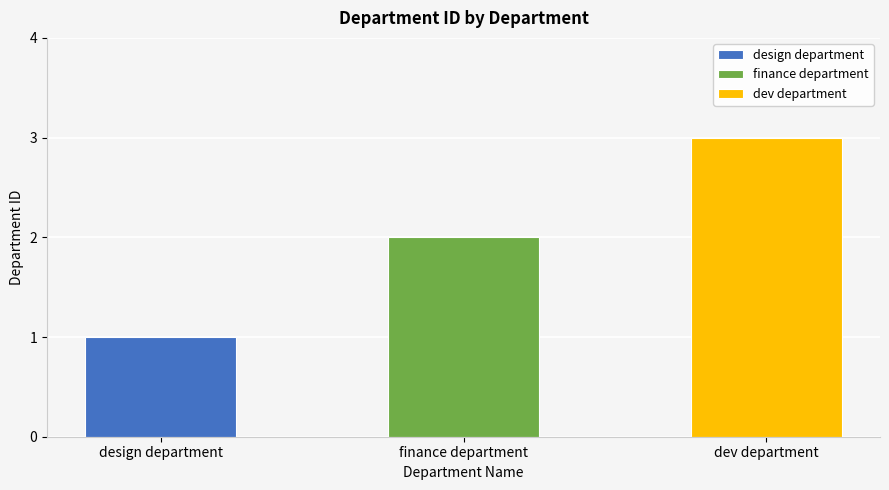

True or false: the data shows 2 at dev department.

False